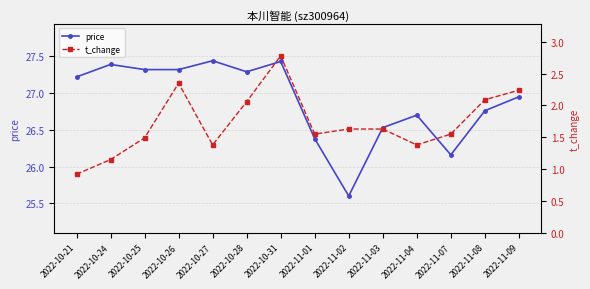

At which category is the sum across all series the highest?

2022-10-31